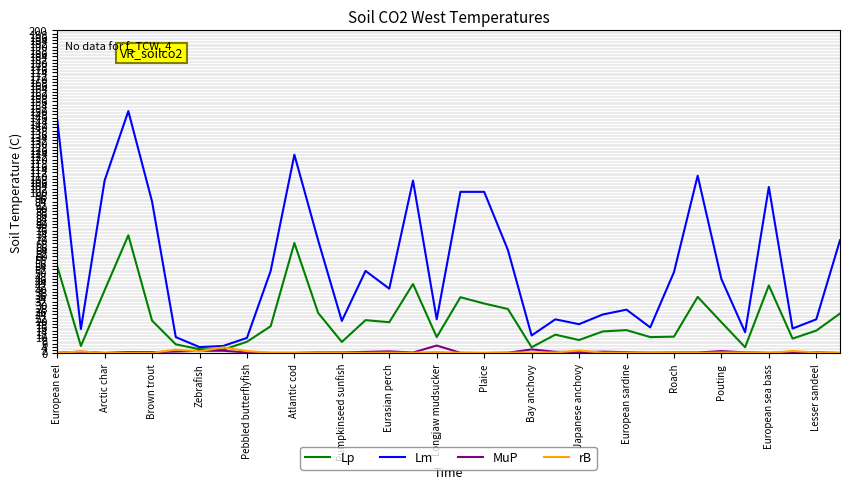

True or false: Lm and MuP intersect in this chart.

False